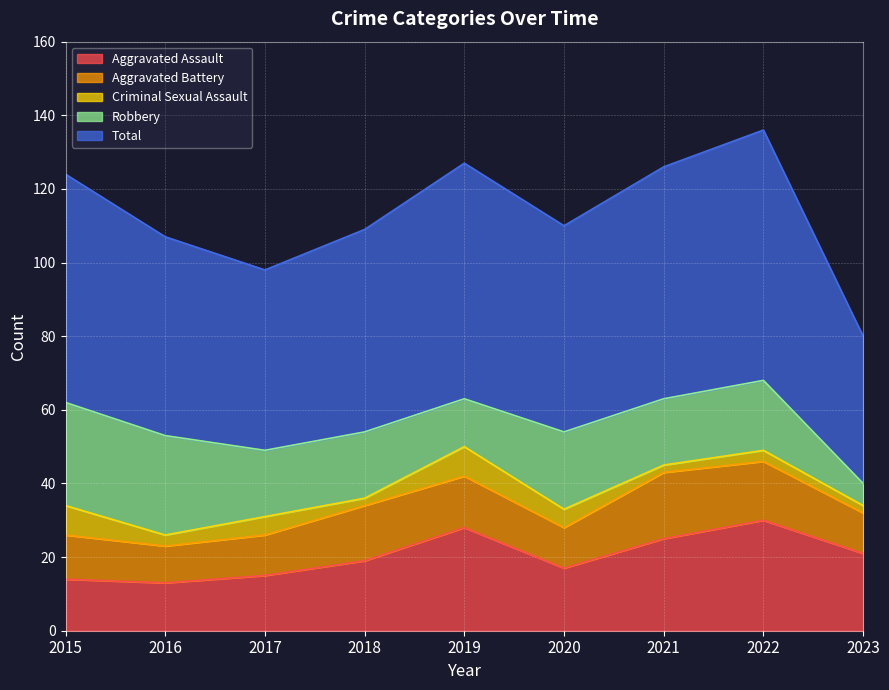

Rank the series by their maximum value, from highest to lowest.

Total, Aggravated Assault, Robbery, Aggravated Battery, Criminal Sexual Assault